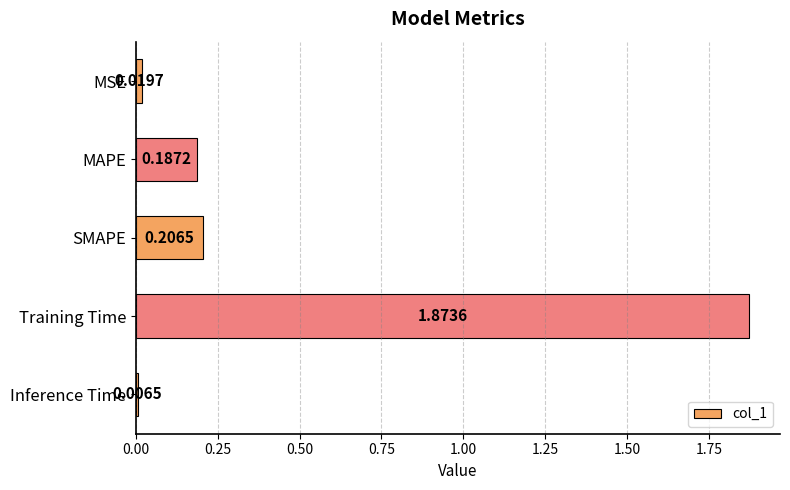

What is the sum of all values?

2.3